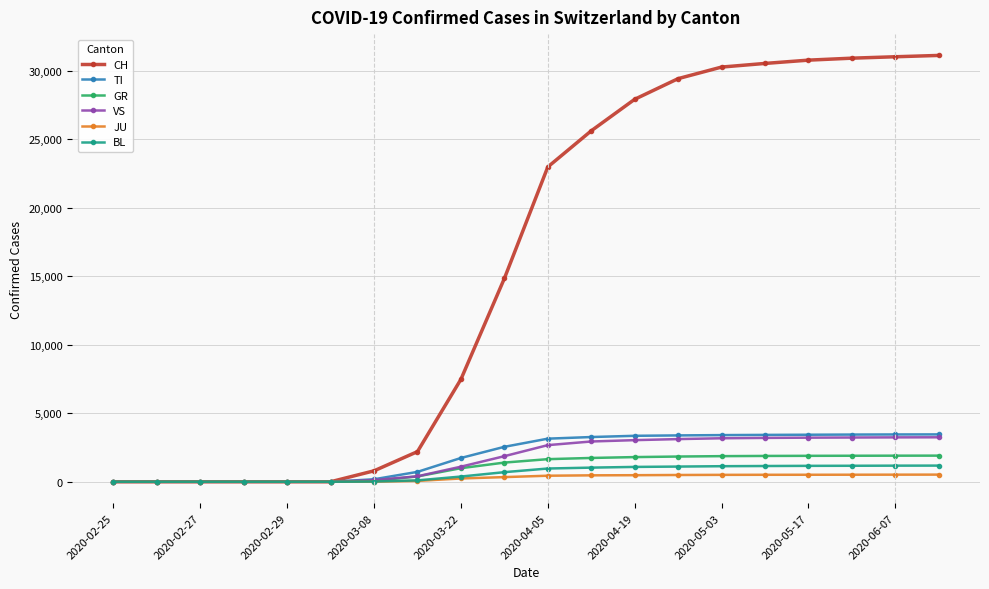

At how many categories does at least one series exceed 5911?

12